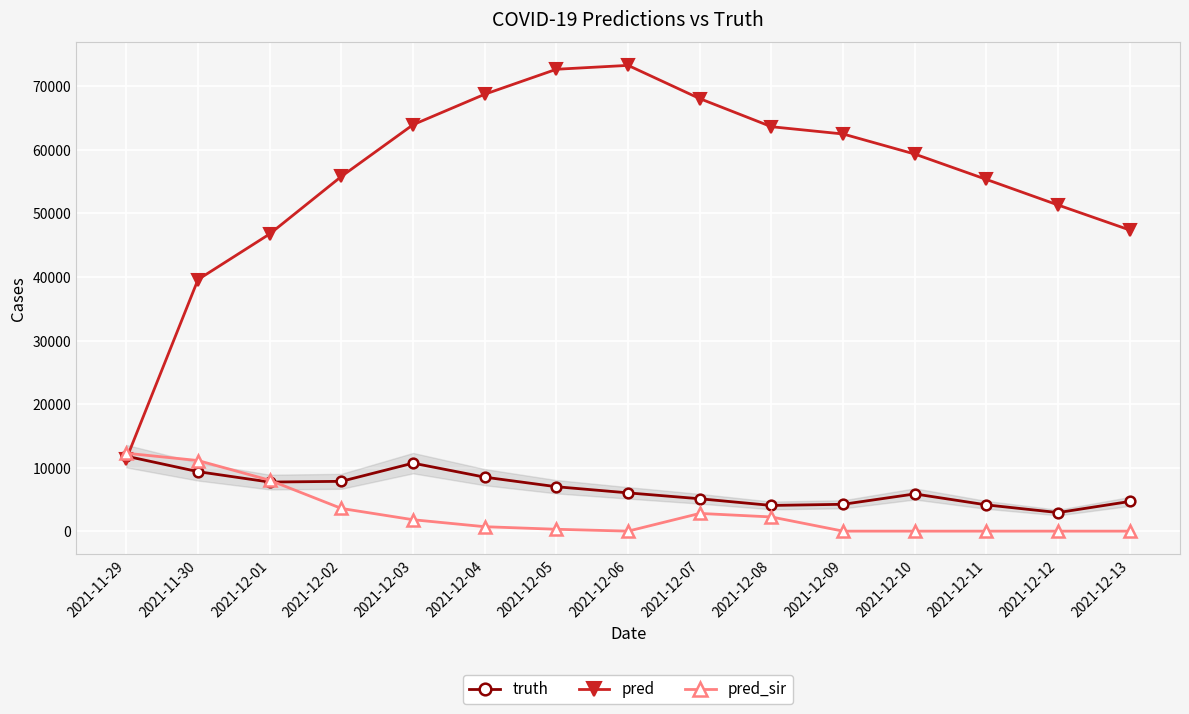

Does the chart have visible grid lines?

Yes